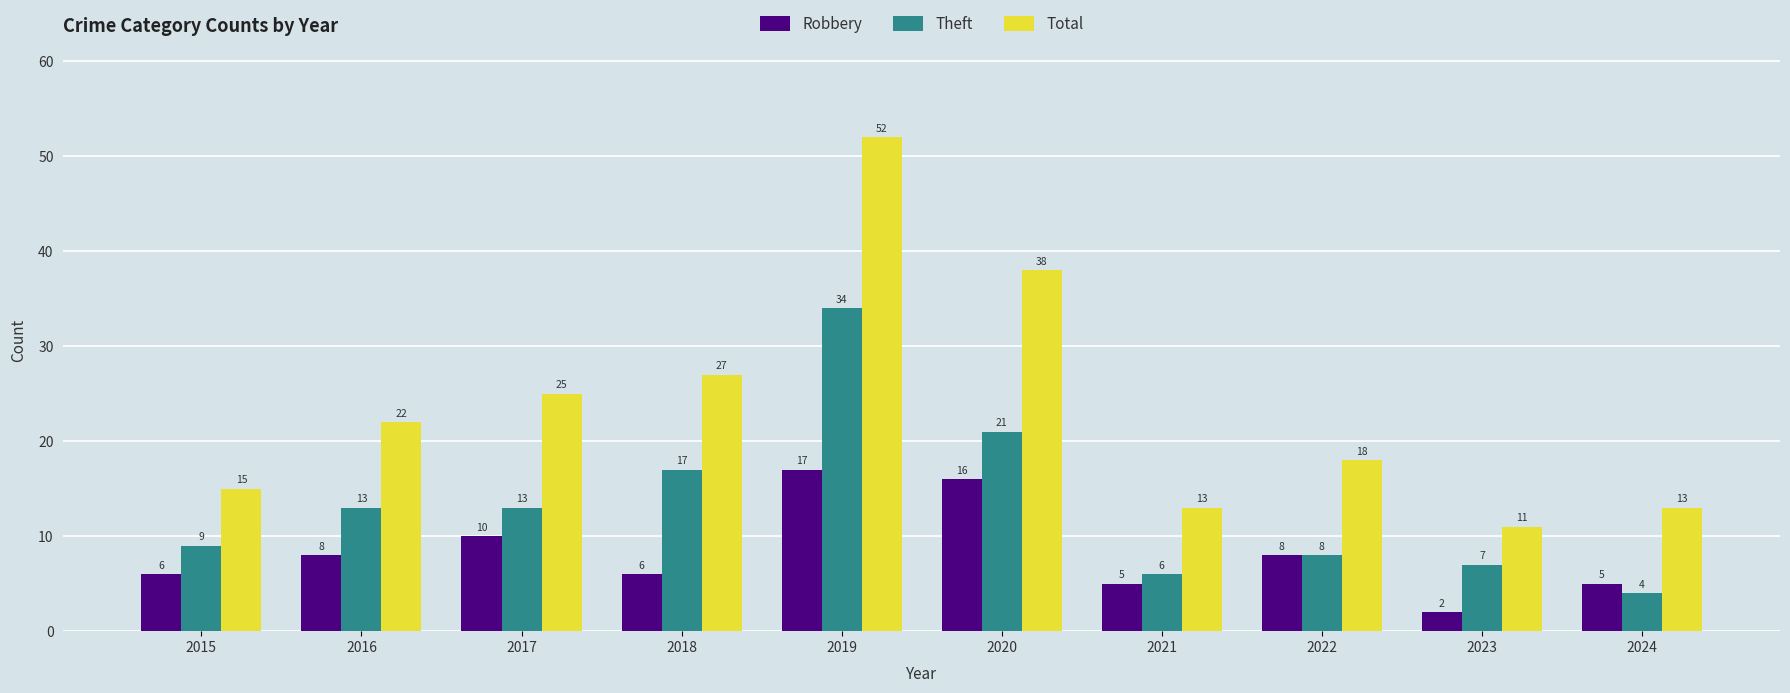

Is the value of Total at 2015 greater than the value of Robbery at 2021?

Yes